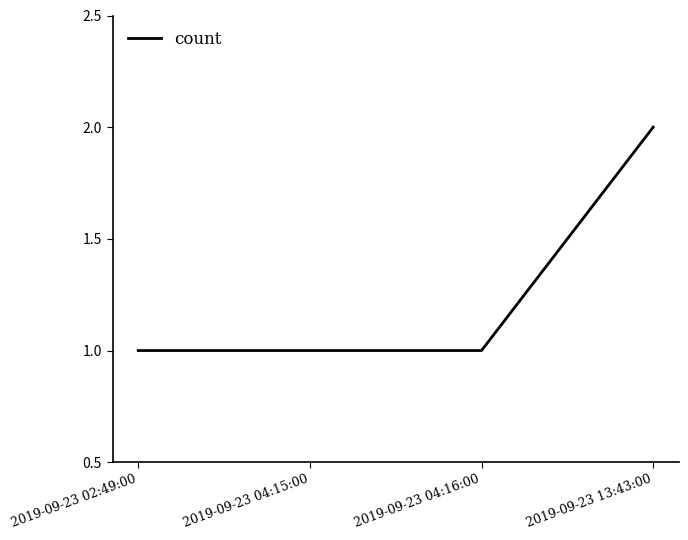

True or false: there are more than 1 points higher than both neighbors.

False